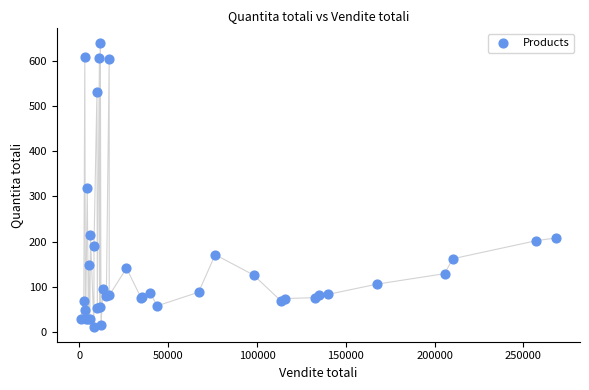

What Y value in the scatter plot is closest to 325?

318